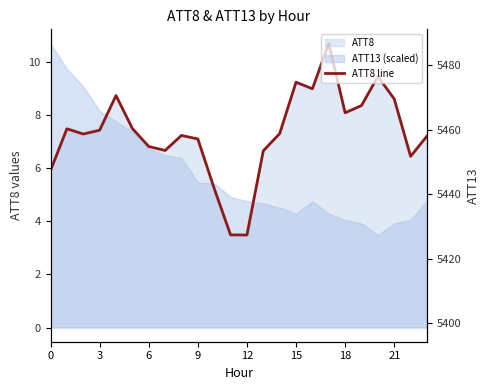

What is the maximum value shown in the chart?

10.7